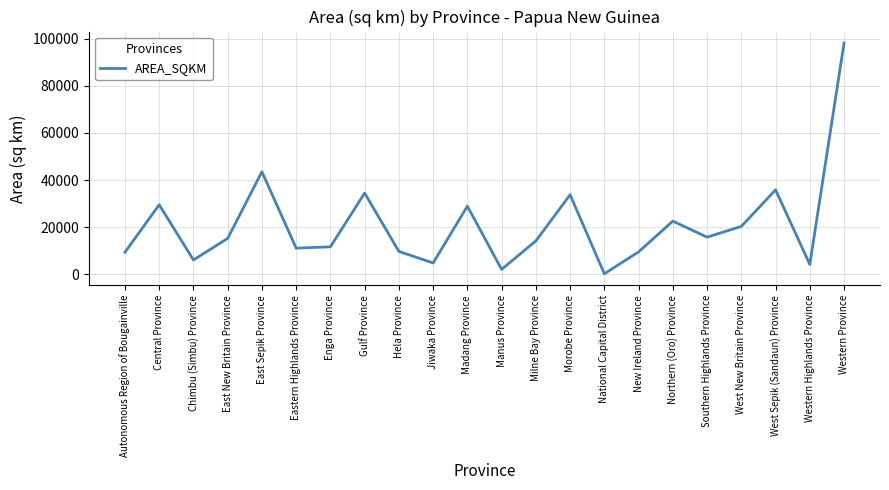

Is it true that the value at Northern (Oro) Province is 40293.4?

False